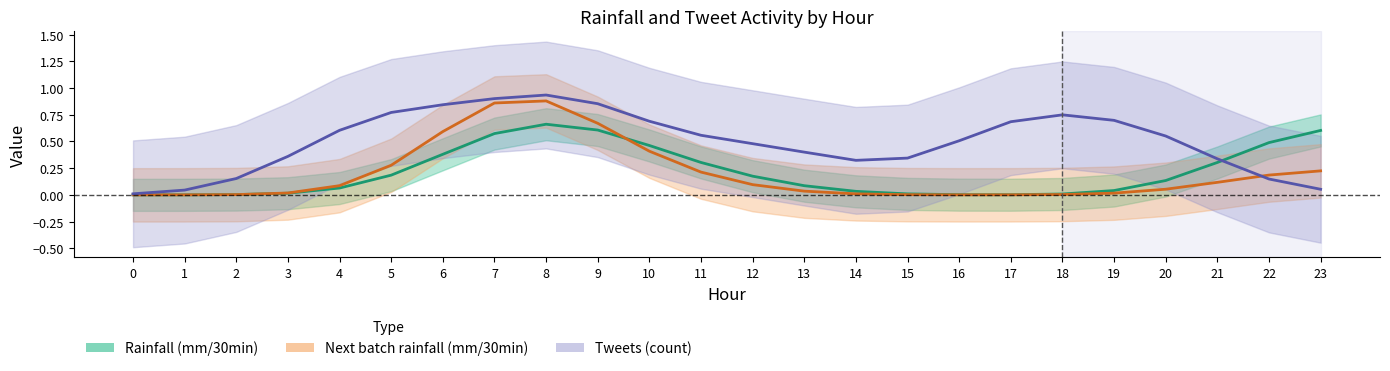

After their last crossing, which series has the higher values: Next batch rainfall (mm/30min) or Tweets (count)?

Next batch rainfall (mm/30min)